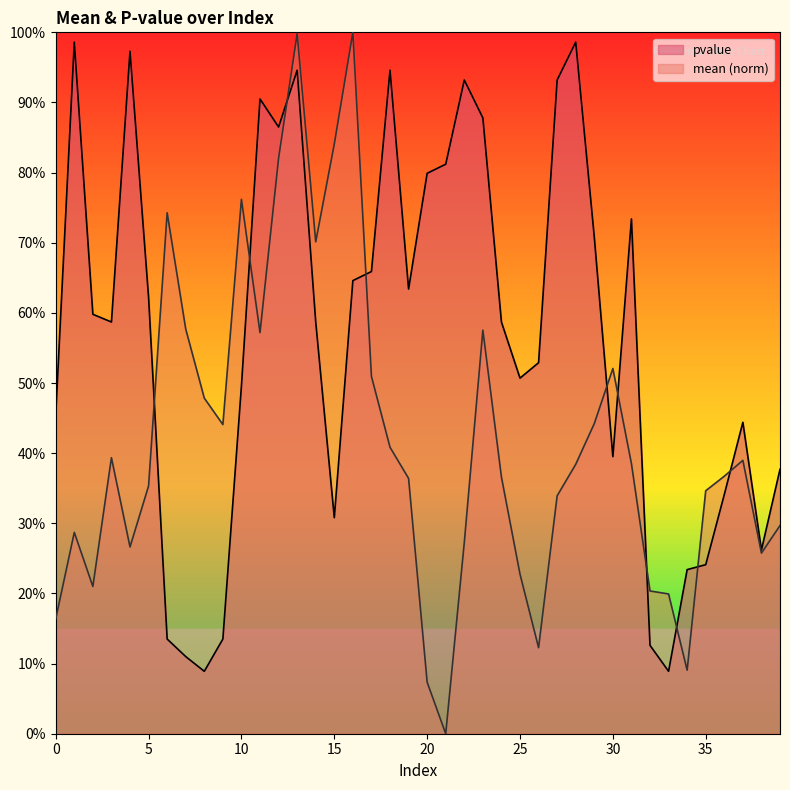

Reading right to left, extract all data points from this chart.

mean: 0.3	0.3	0.4	0.4	0.3	0.1	0.2	0.2	0.4	0.5	0.4	0.4	0.3	0.1	0.2	0.4	0.6	0.3	0.0	0.1	0.4	0.4	0.5	1.0	0.8	0.7	1.0	0.8	0.6	0.8	0.4	0.5	0.6	0.7	0.4	0.3	0.4	0.2	0.3	0.2
pvalue: 0.4	0.3	0.4	0.3	0.2	0.2	0.1	0.1	0.7	0.4	0.7	1.0	0.9	0.5	0.5	0.6	0.9	0.9	0.8	0.8	0.6	0.9	0.7	0.6	0.3	0.6	0.9	0.9	0.9	0.5	0.1	0.1	0.1	0.1	0.6	1.0	0.6	0.6	1.0	0.5